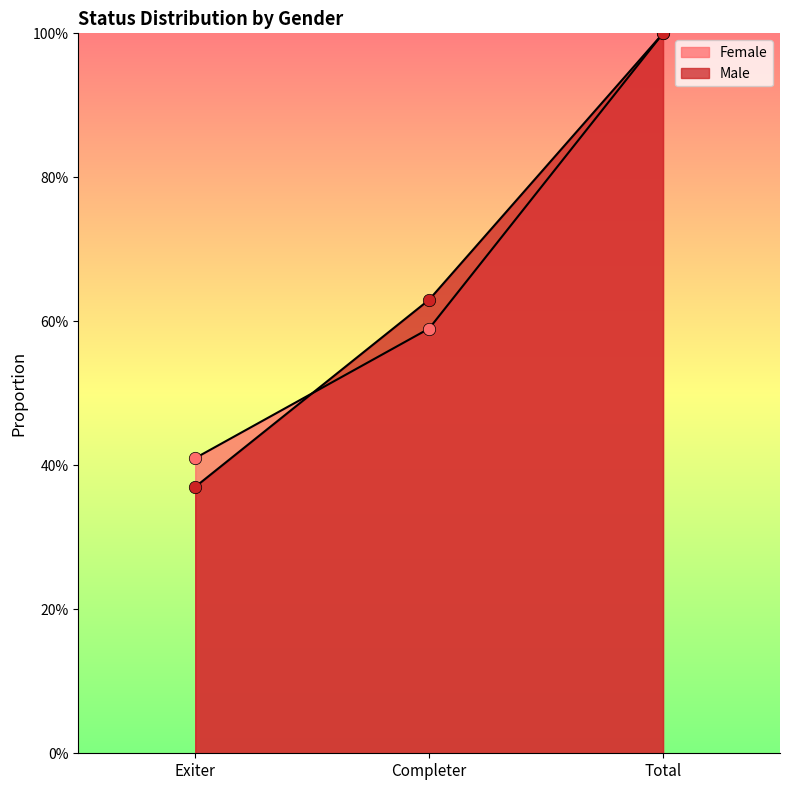

What are all the series names shown in the legend?

Female, Male